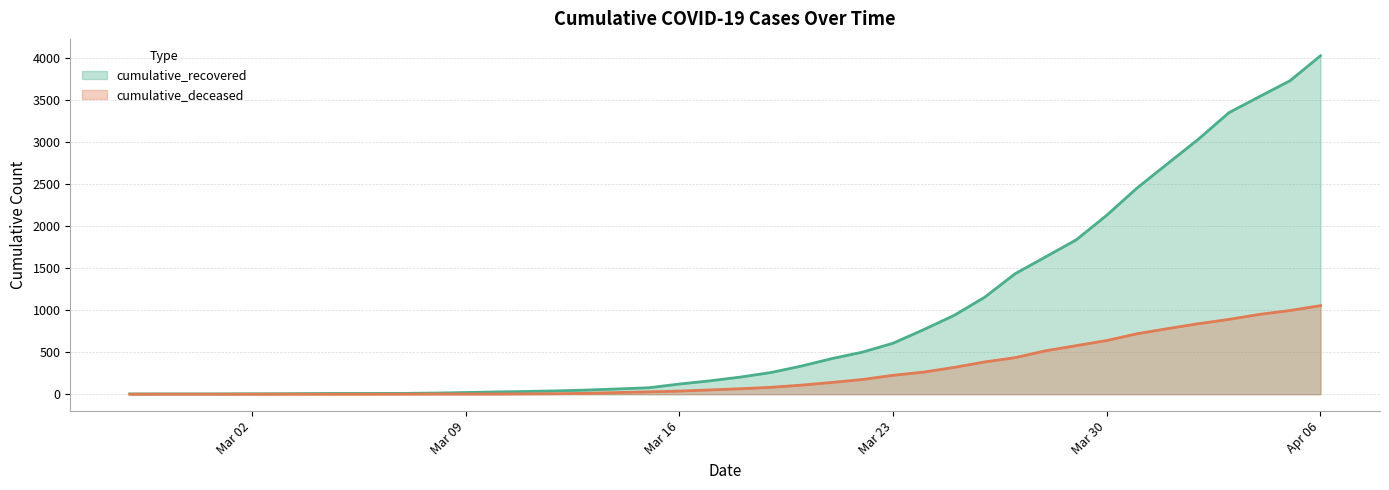

Does the chart display data point markers on the line(s)?

No